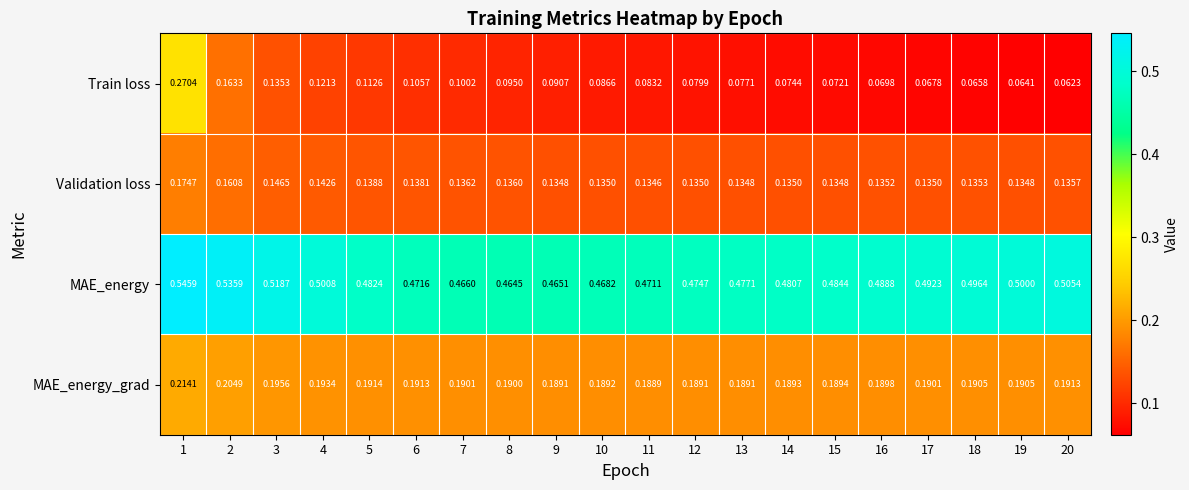

Rank the series at 15 from highest to lowest value.

MAE_energy, MAE_energy_grad, Validation loss, Train loss